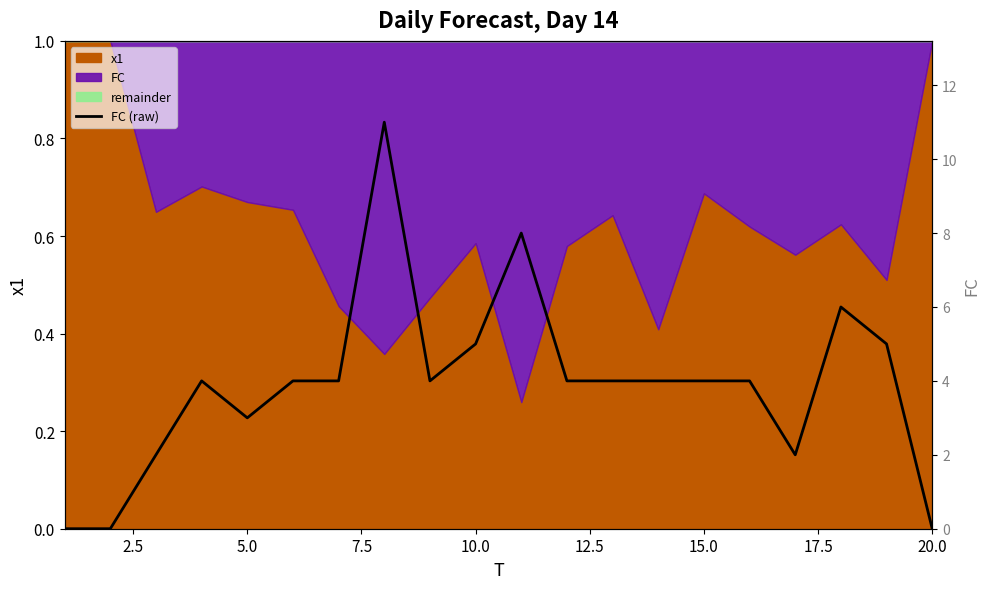

The value at 12.5 is 2. True or false?

False